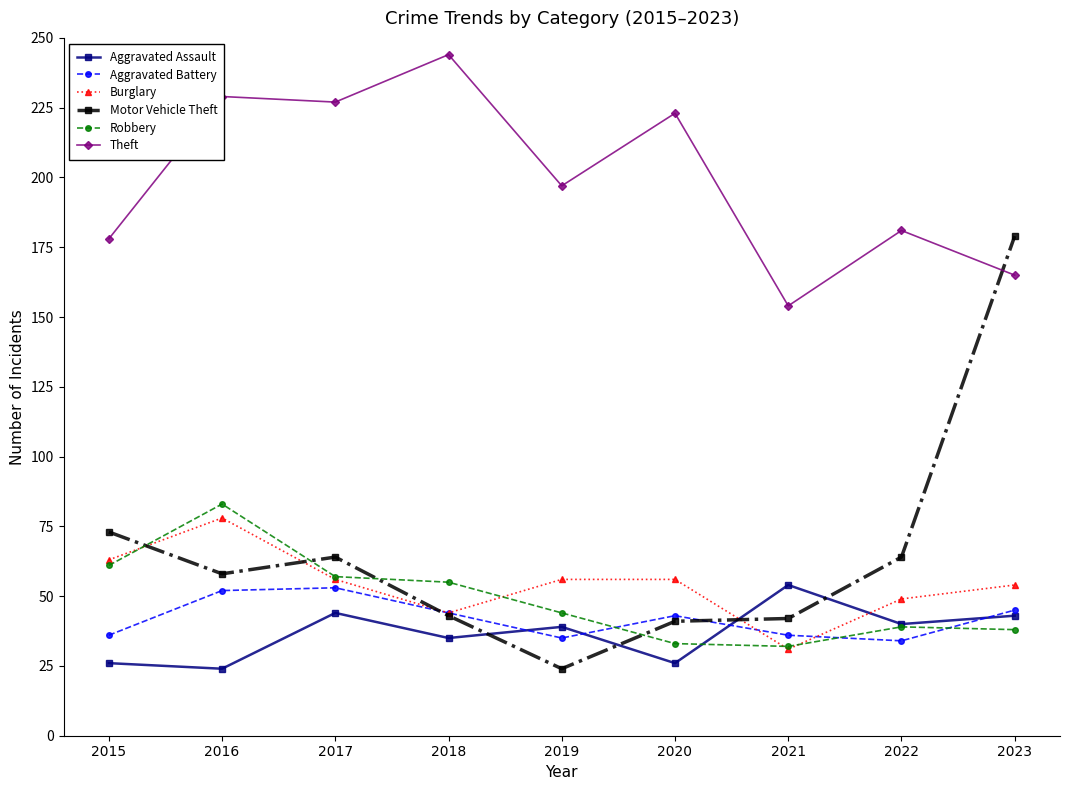

True or false: Motor Vehicle Theft and Aggravated Battery intersect in this chart.

True